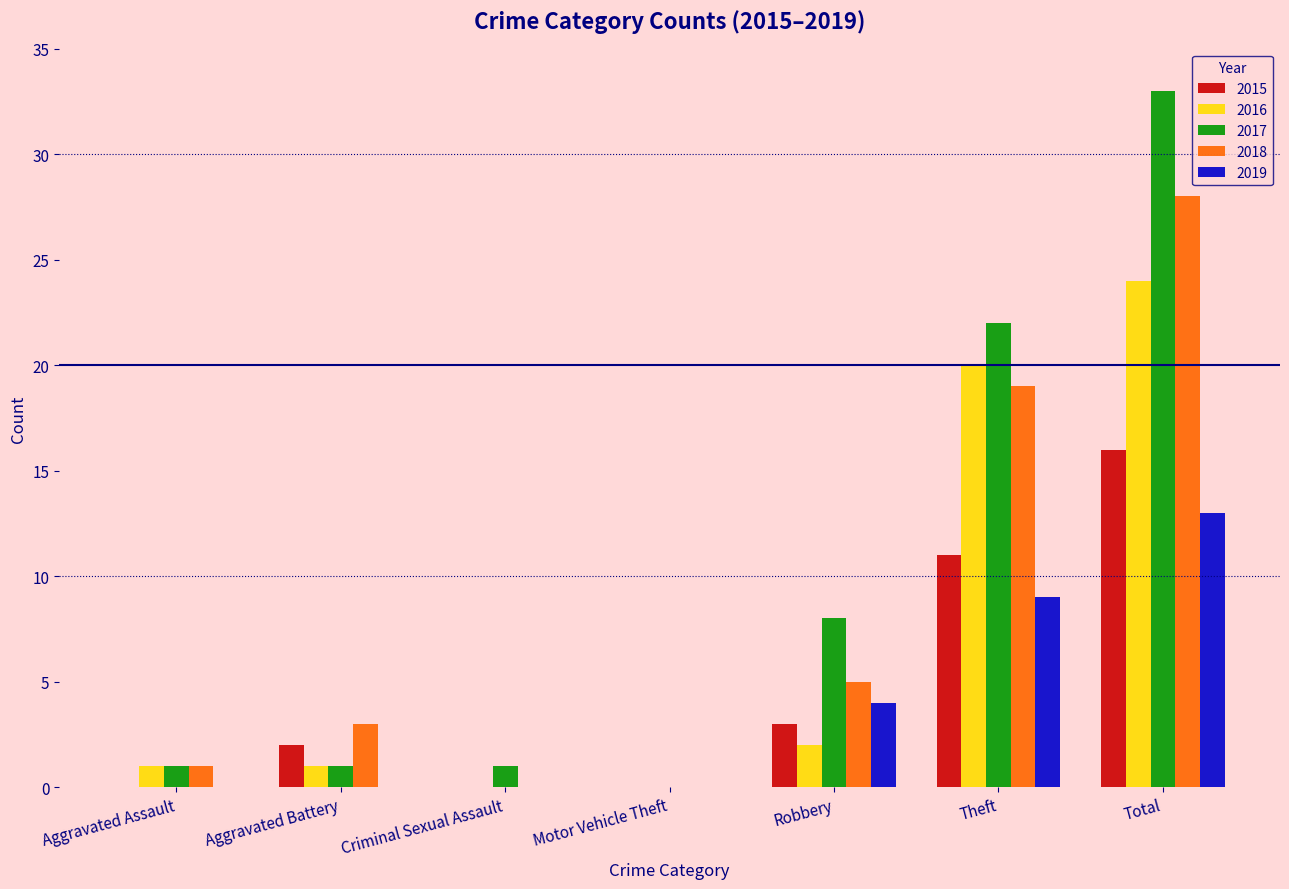

Is it true that 2015 equals 5 at Robbery?

False